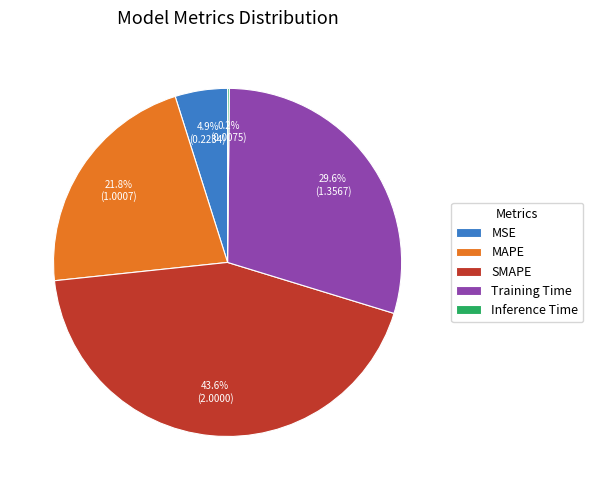

Does MAPE represent more than half of the total?

No